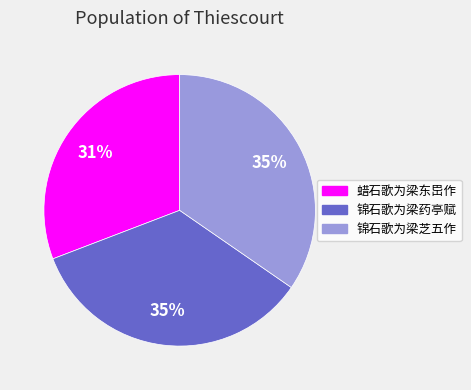

To the nearest percent, what is the difference between the largest and smallest slice percentages?

4%